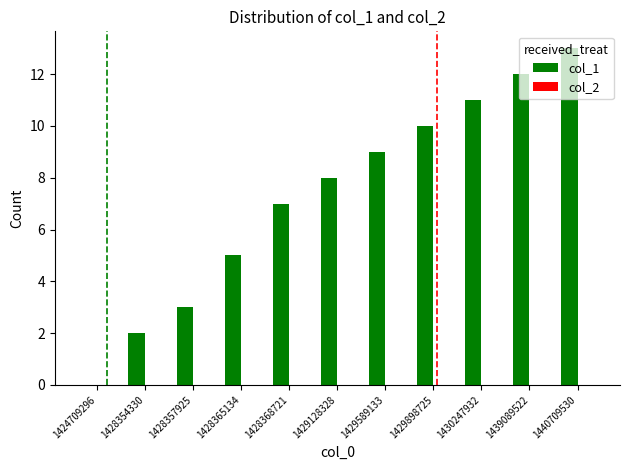

Are the bars horizontal?

No